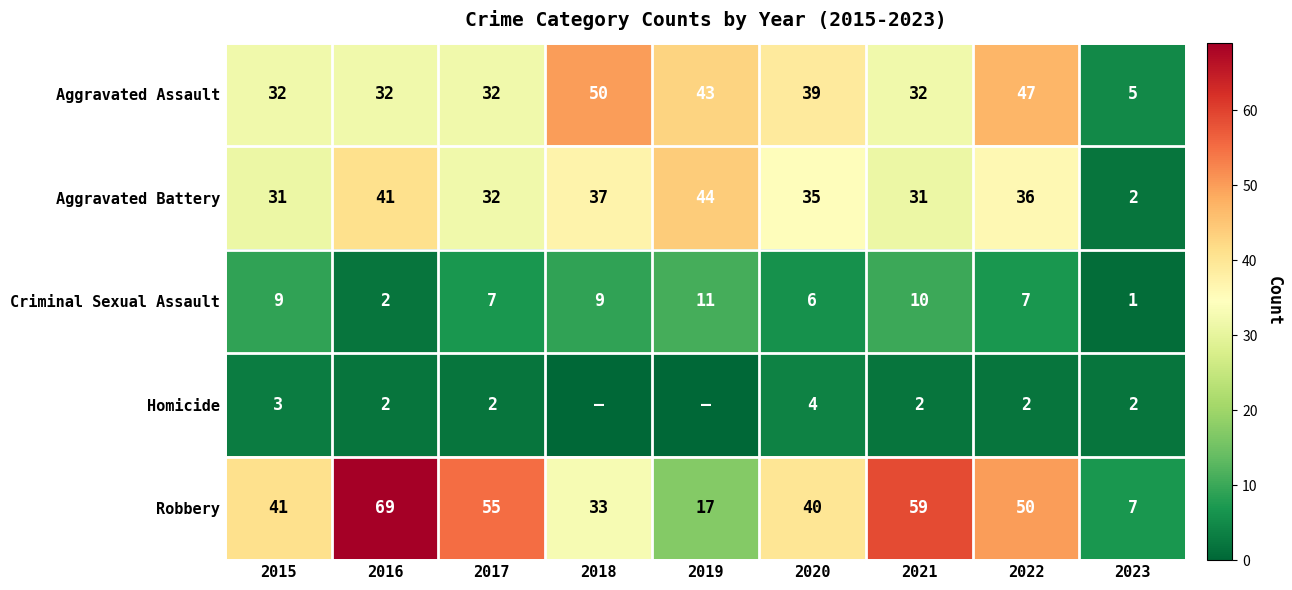

Where is Robbery nearest to the value 38?

2020